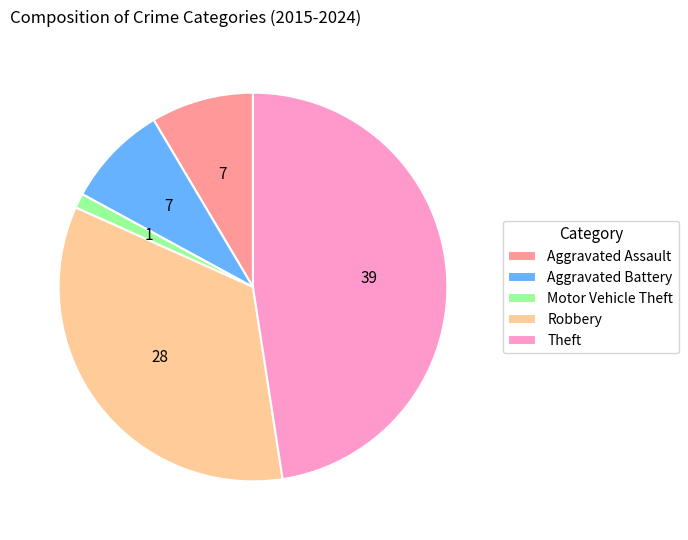

Which has a higher value, Motor Vehicle Theft or Theft?

Theft